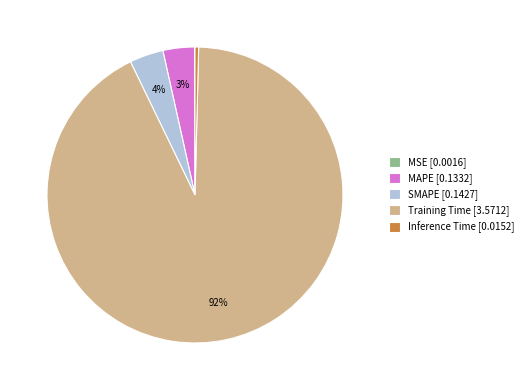

To the nearest percent, what portion does SMAPE [0.1427] represent?

4%